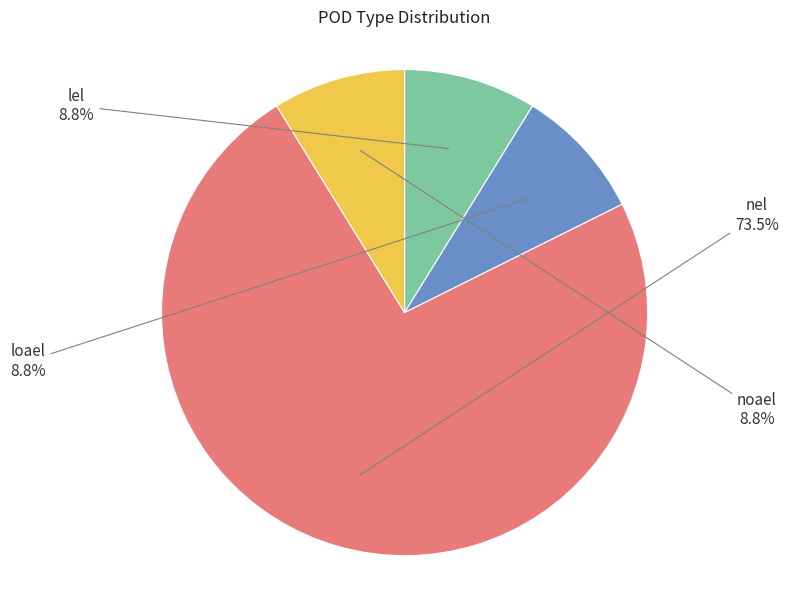

Which slice represents more than half of the pie?

nel